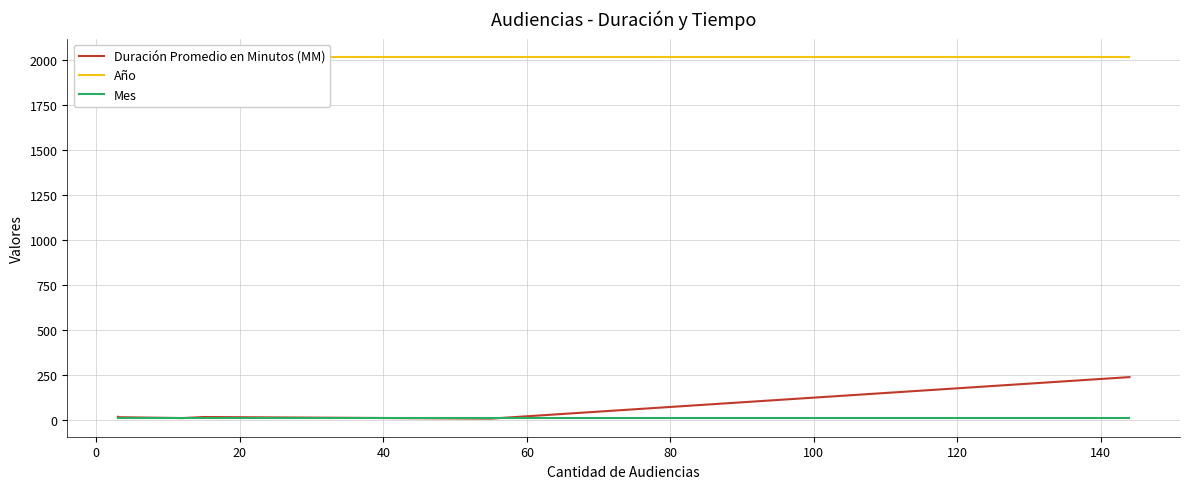

What is the lowest value of the Mes series?

10